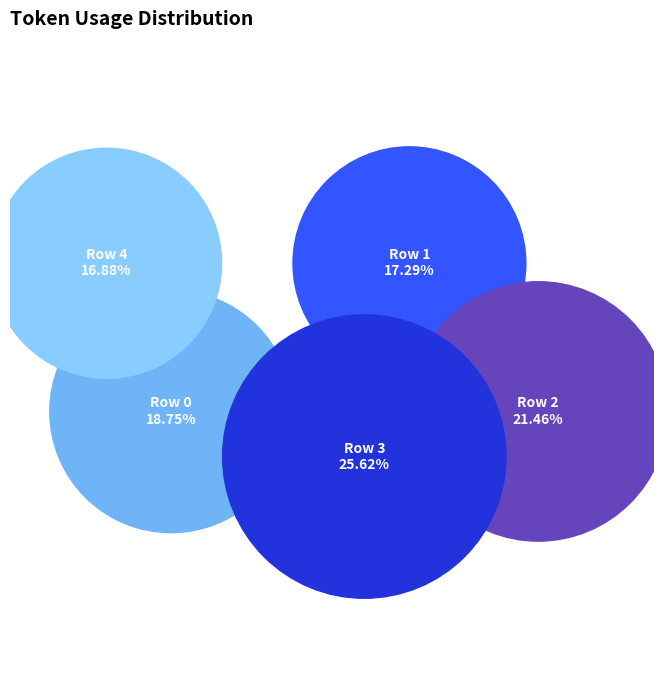

To the nearest percent, what is the combined percentage of Row 2 and Row 0?

40%